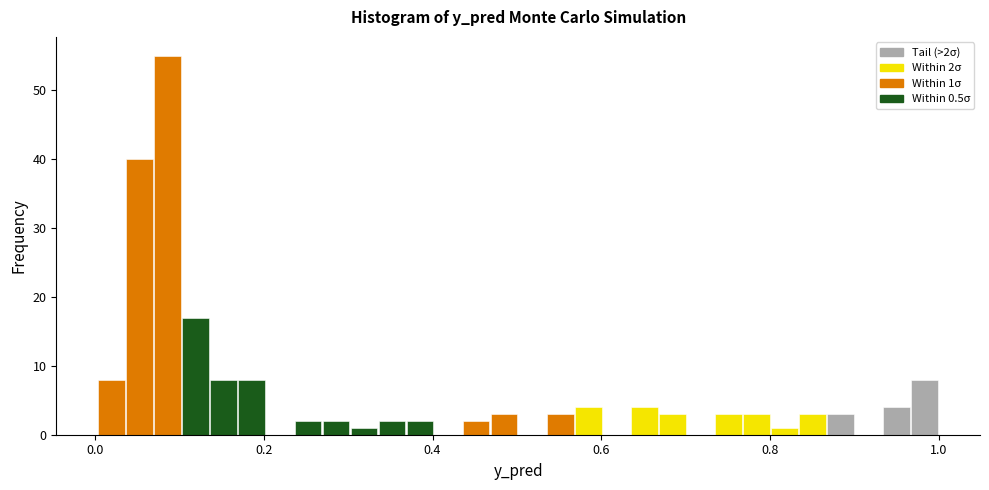

Read against the x-axis, roughly where is the centre of the tallest bar?

0.08